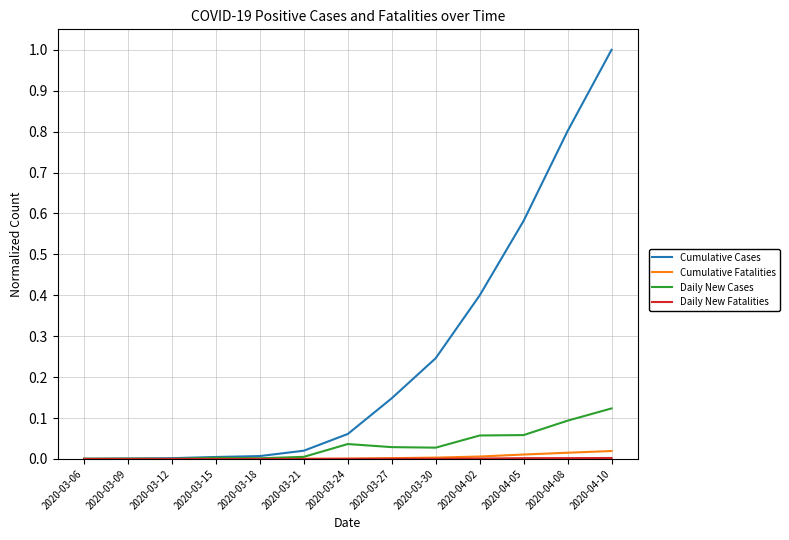

Which category has the highest value in the Daily New Cases series?

2020-04-10